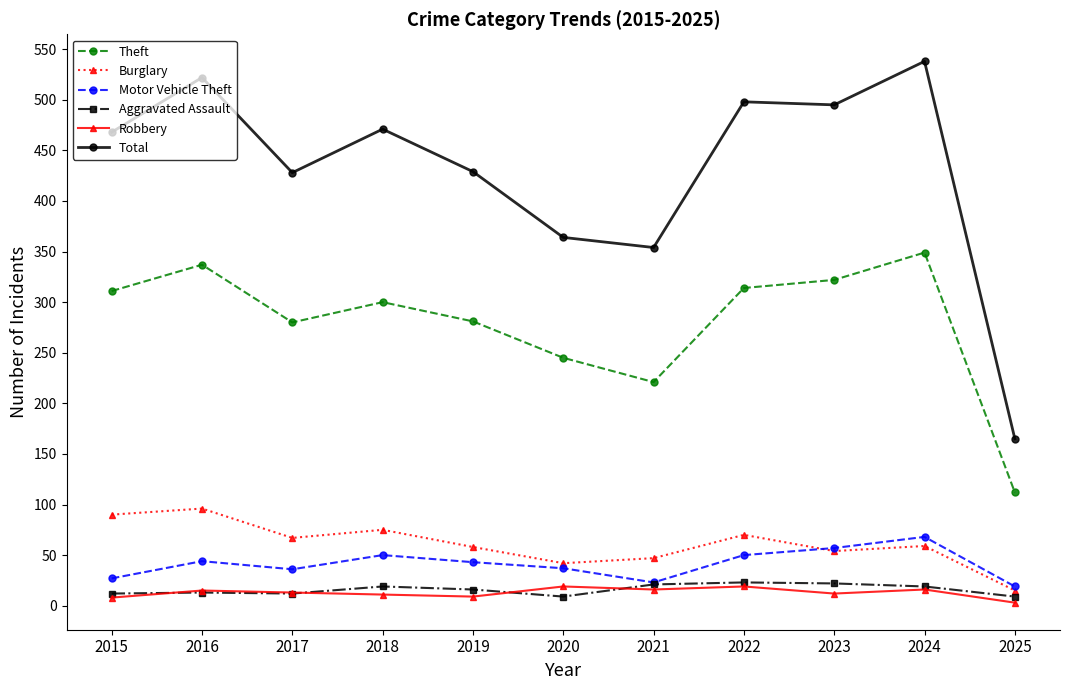

Which series has the largest total across all categories?

Total